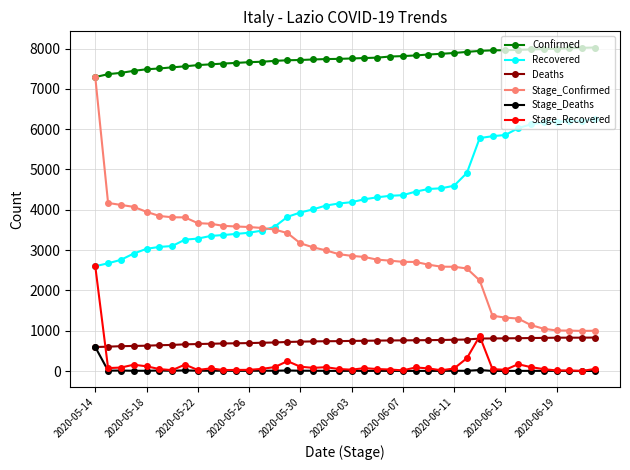

Which series has the largest total across all categories?

Confirmed